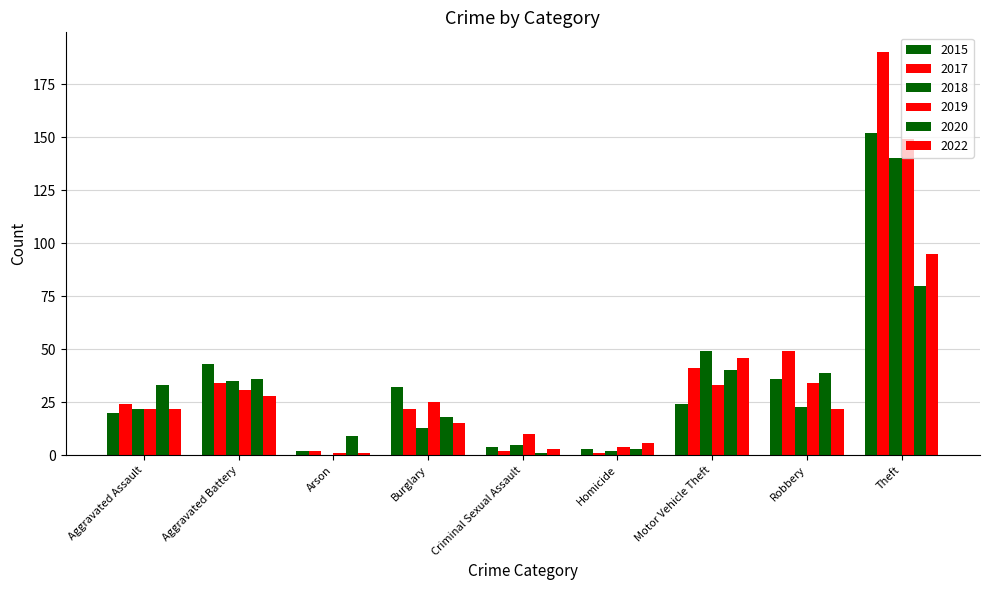

The value of 2019 at Theft is 149. True or false?

True